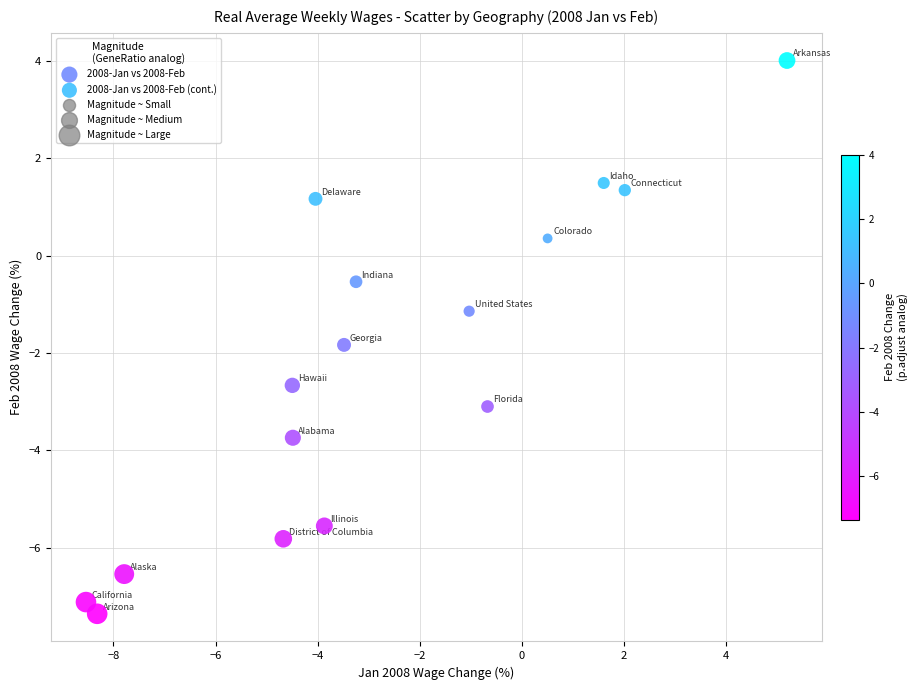

Which series contains the lowest Y value?

2008-Jan vs 2008-Feb